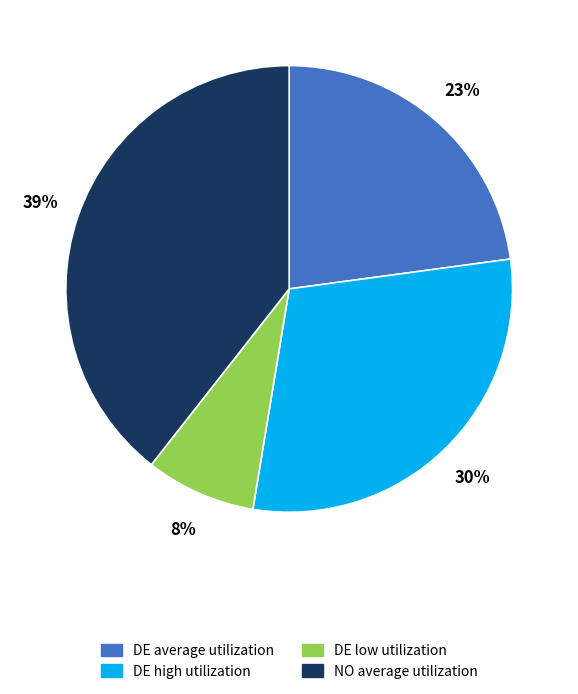

Rank the categories by value from lowest to highest.

DE low utilization, DE average utilization, DE high utilization, NO average utilization